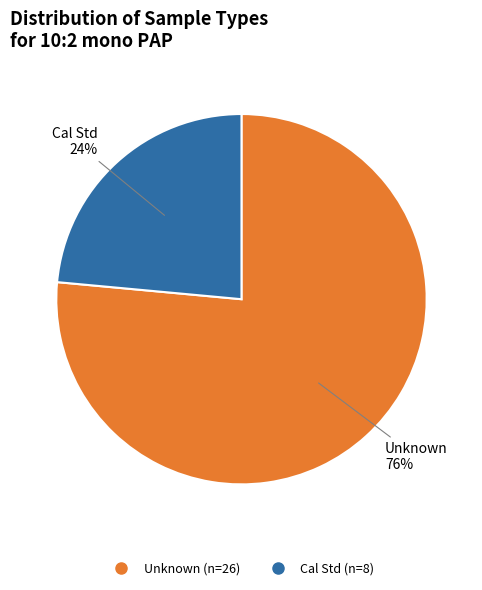

To the nearest percent, what is the average slice percentage?

50%